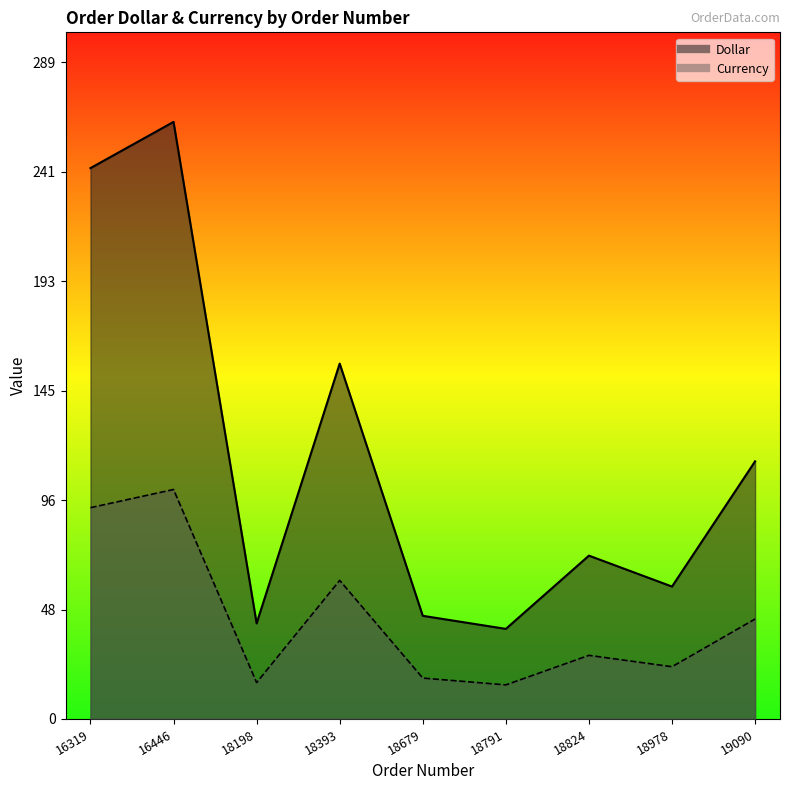

Which category has the lowest value in the Dollar series?

18791